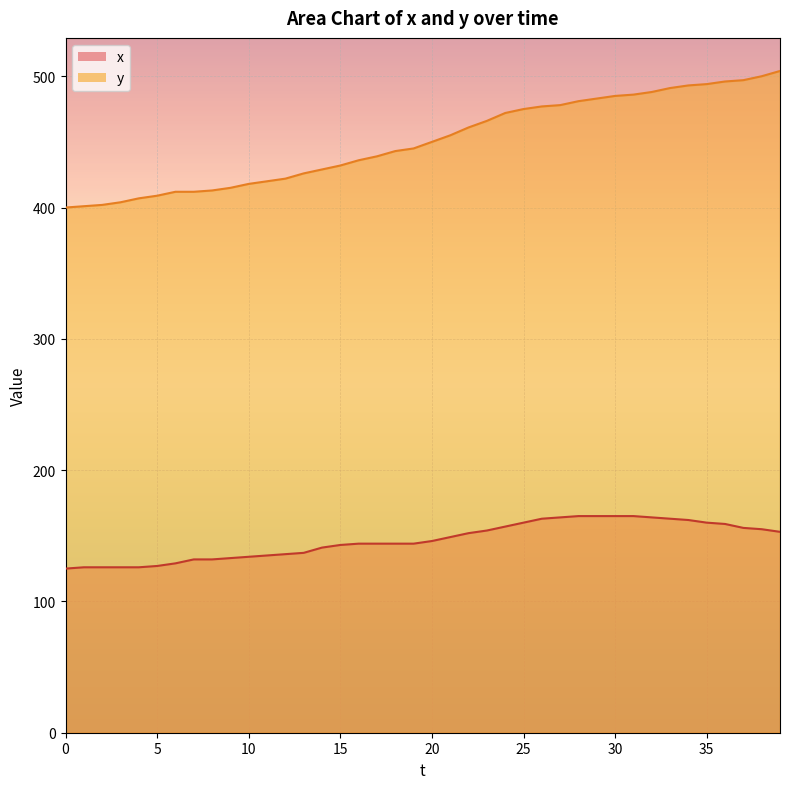

How many categories are shown in the chart?

40